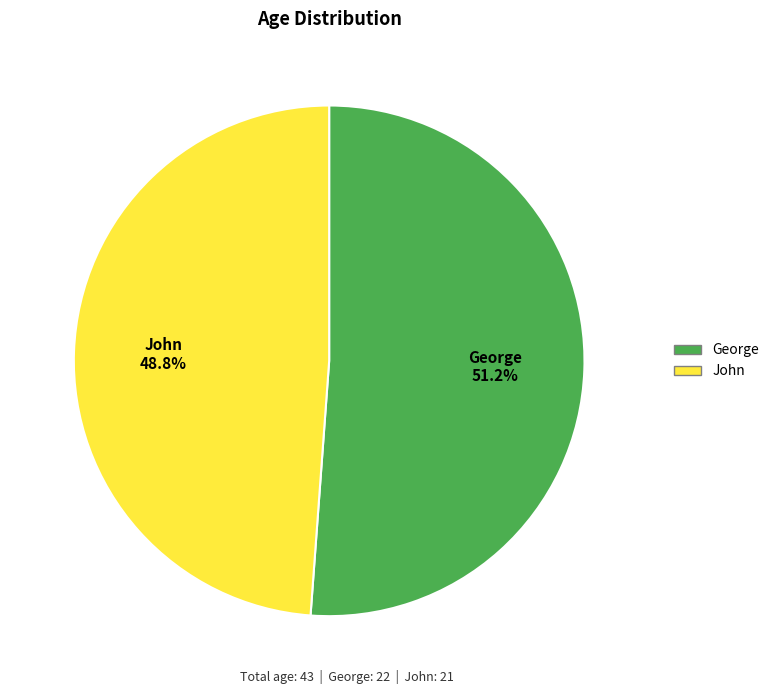

To the nearest percent, what portion does John represent?

49%